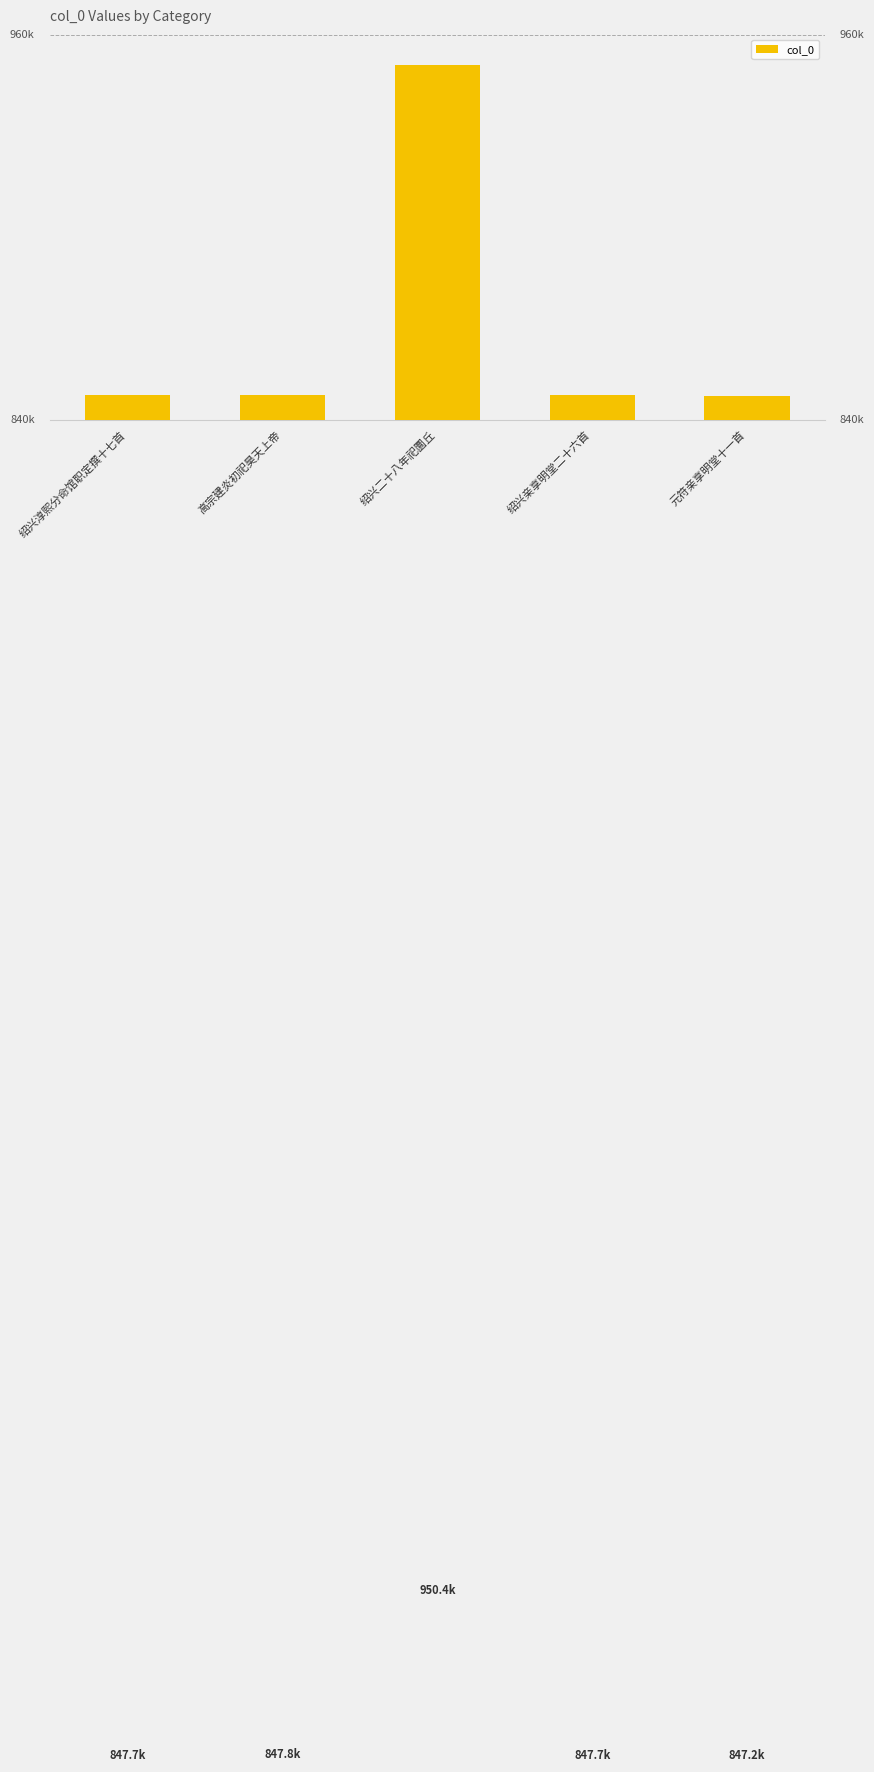

What position from the left is 高宗建炎初祀昊天上帝?

2